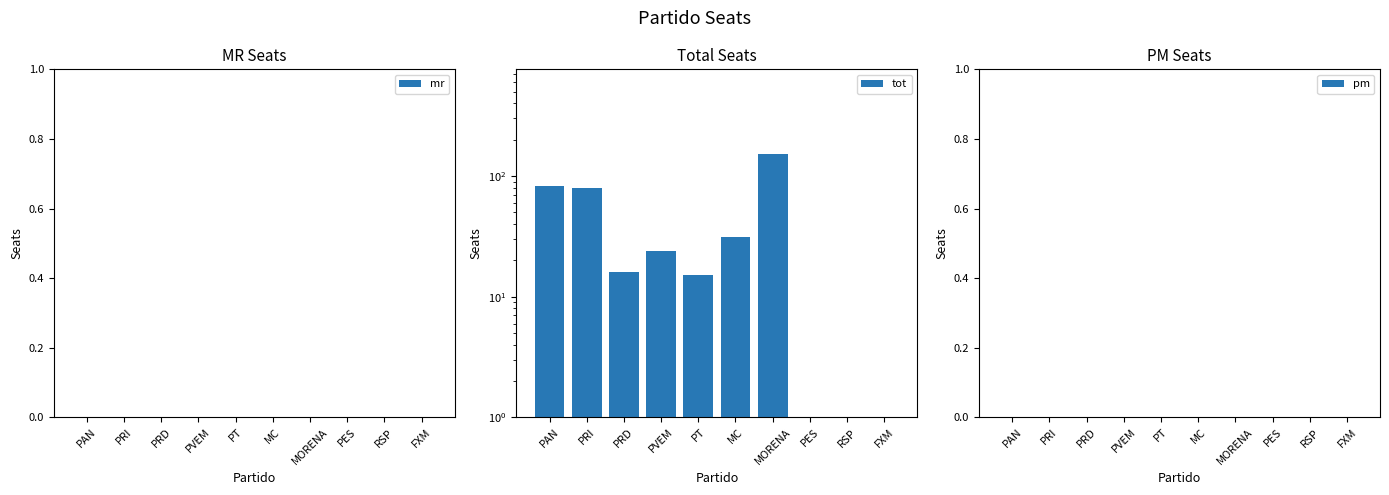

Which category has the lowest value in the tot series?

PES